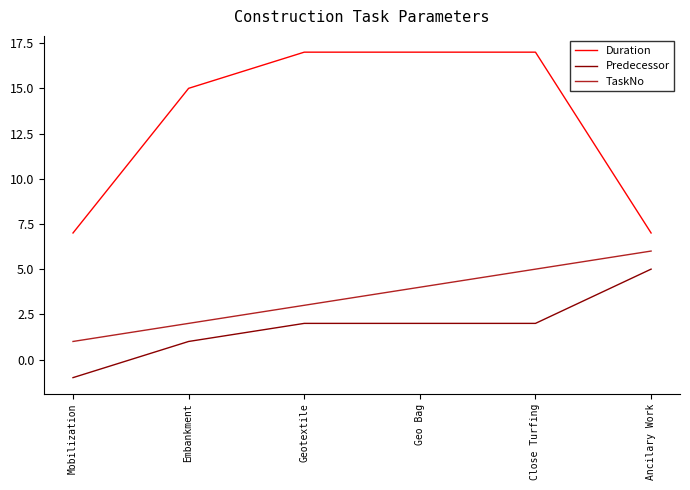

What are all the series names shown in the legend?

Duration, Predecessor, TaskNo